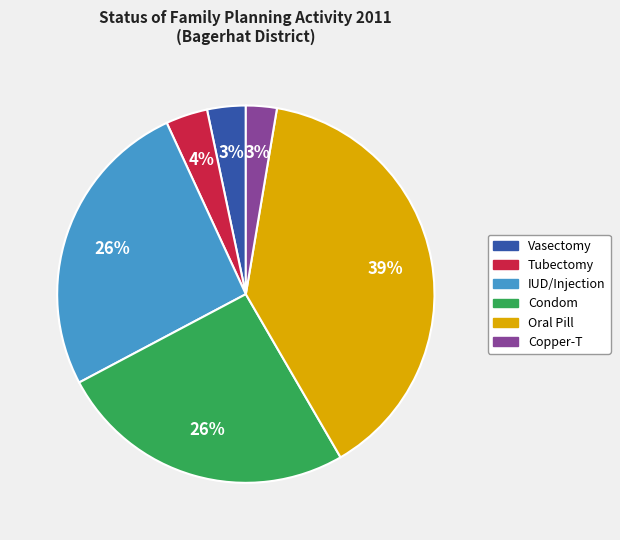

What percentage is the Condom slice, to the nearest percent?

26%